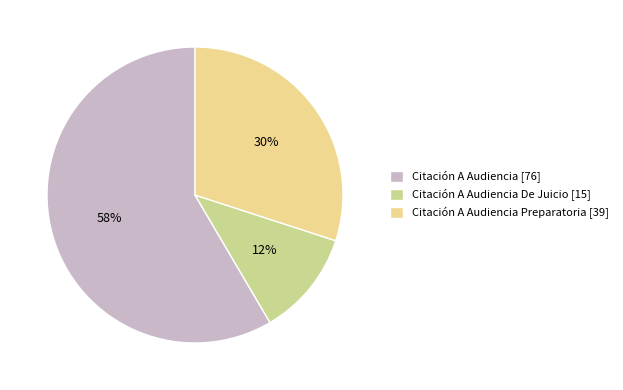

Combined, do Citación A Audiencia [76] and Citación A Audiencia Preparatoria [39] account for over 50%?

Yes